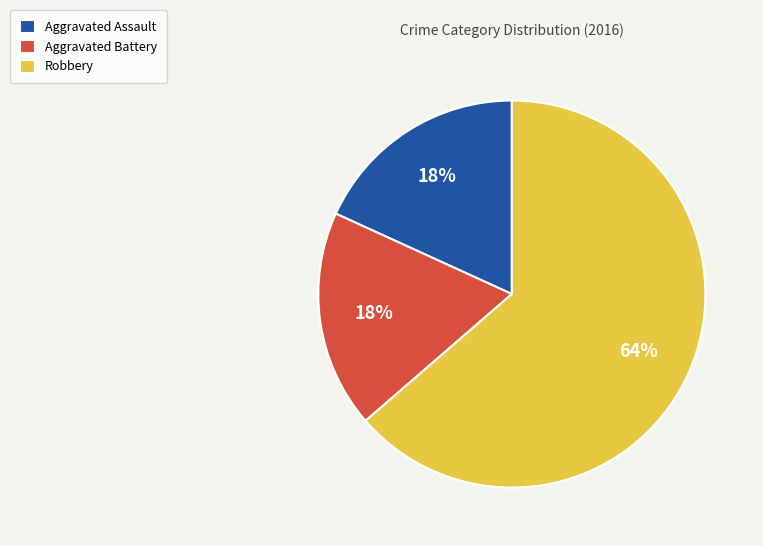

Between Aggravated Battery and Robbery, which is larger?

Robbery